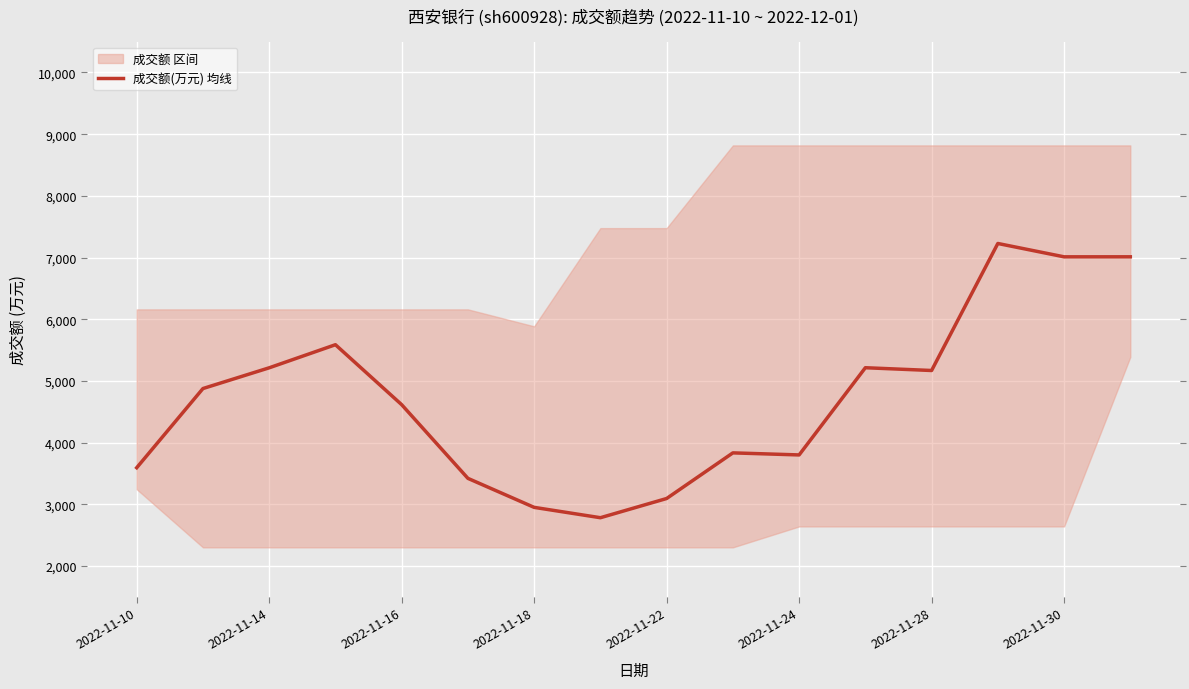

What is the lowest value of the 成交额(万元) 均线 series?

2782.7